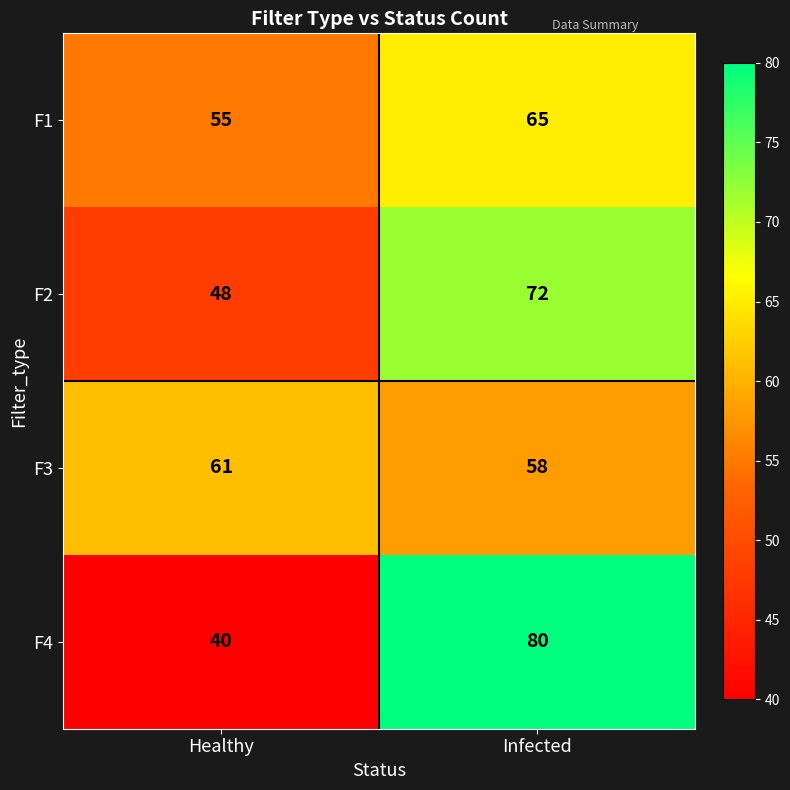

Reading right to left, list all the values displayed in this chart.

F1: Infected=65	Healthy=55
F2: Infected=72	Healthy=48
F3: Infected=58	Healthy=61
F4: Infected=80	Healthy=40